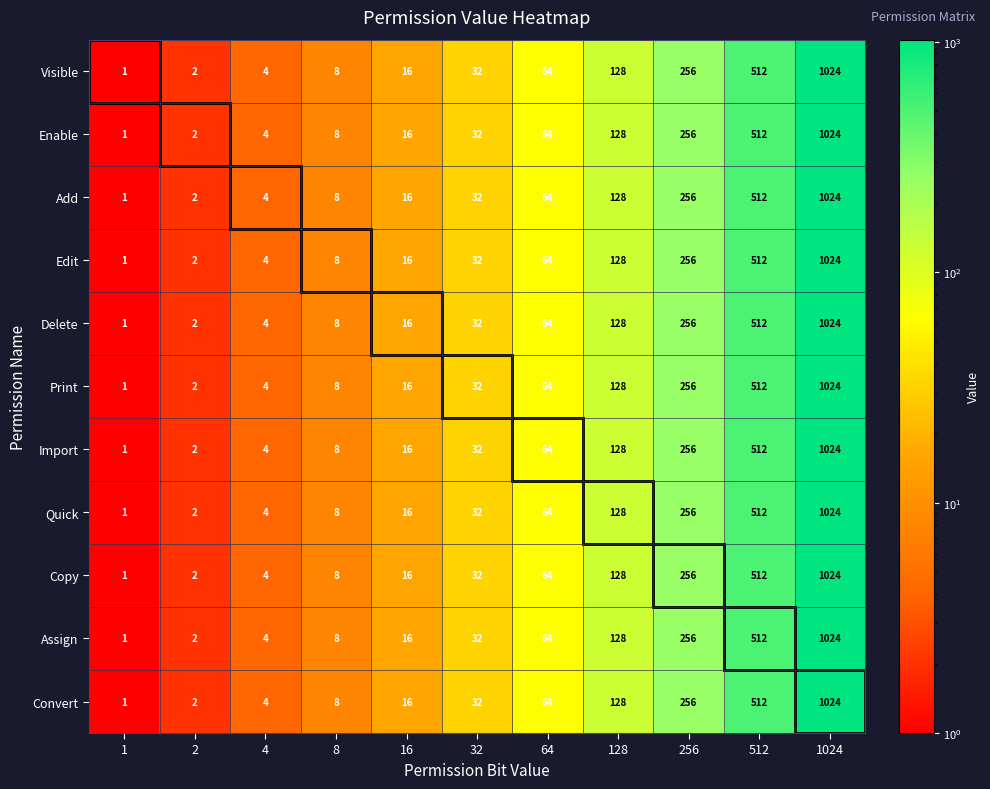

What is the greatest value displayed?

1024